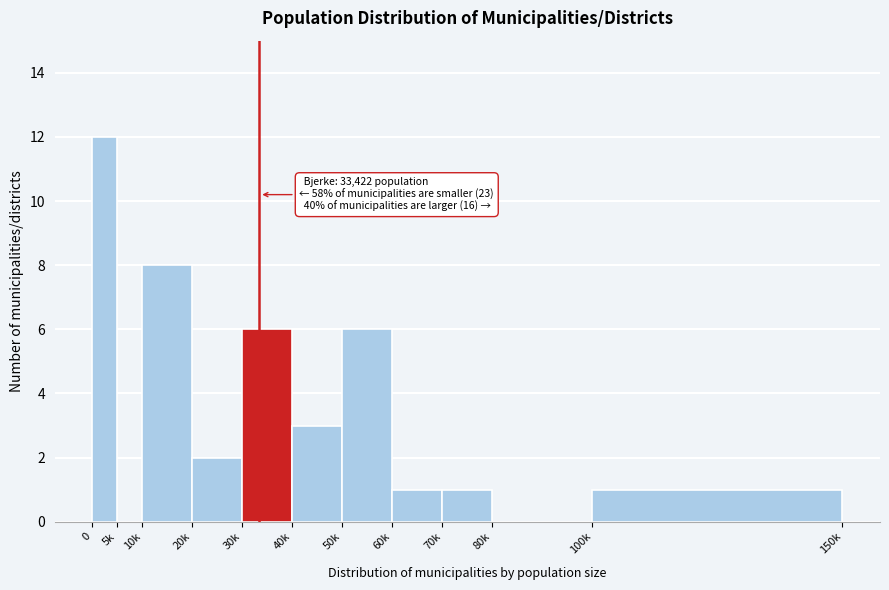

Reading left to right, list all the values displayed in this chart.

0=12	5k=0	10k=8	20k=2	30k=6	40k=3	50k=6	60k=1	70k=1	80k=0	100k=1